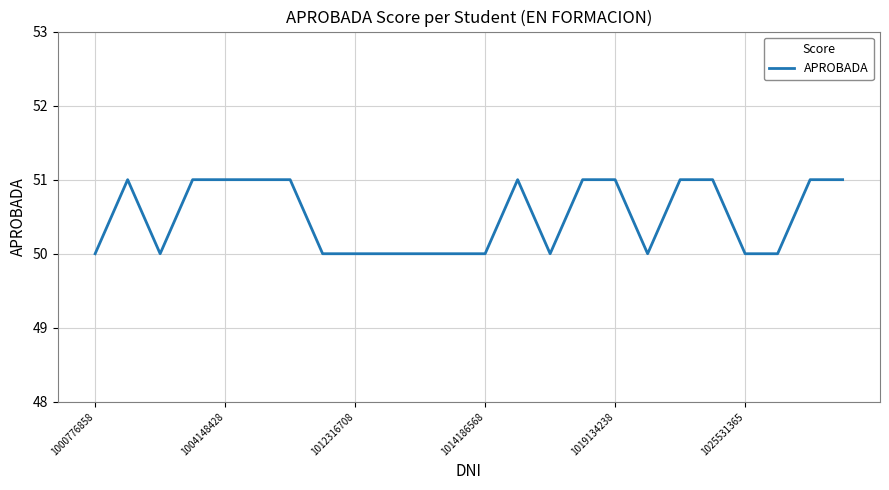

What is the minimum value shown in the chart?

50